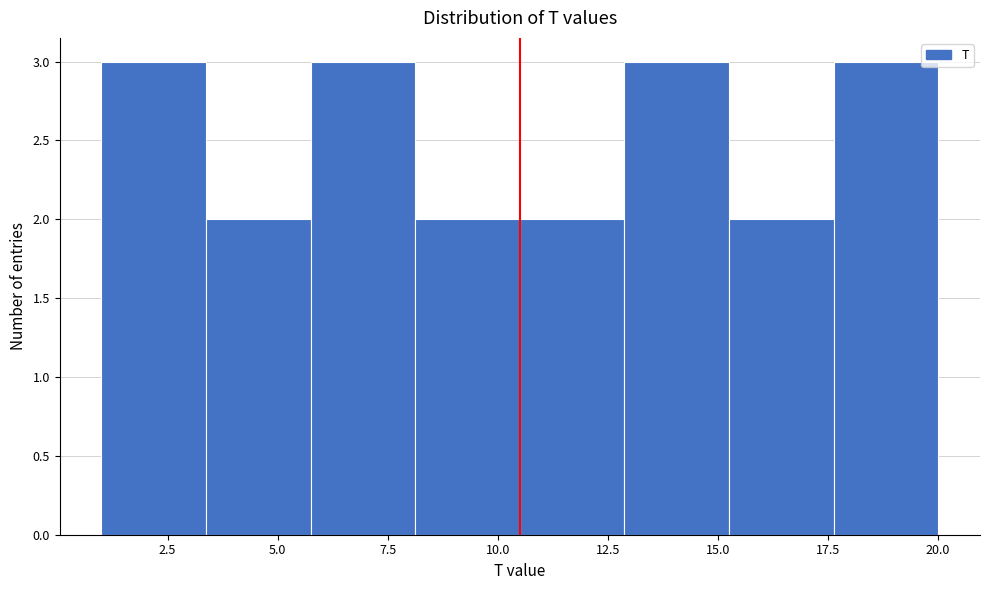

Reading left to right, list every bar in this chart as the range it spans on the x-axis followed by its height. Neither the bar edges nor the heights are printed on the chart, so give them approximately, as read against the axes.

1.0 to 3.5: 3
3.5 to 6.0: 2
6.0 to 8.0: 3
8.0 to 10.5: 2
10.5 to 13.0: 2
13.0 to 15.5: 3
15.5 to 17.5: 2
17.5 to 20.0: 3